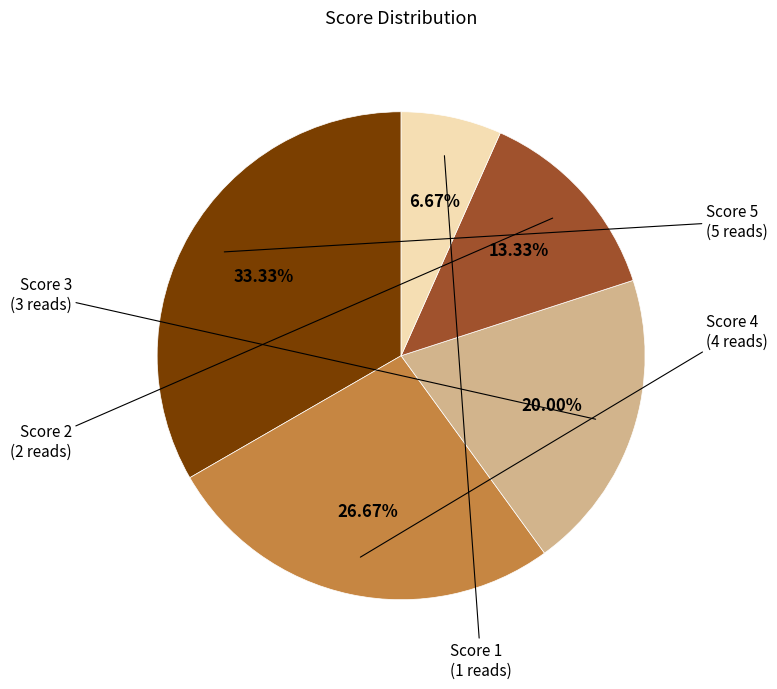

Is there a majority slice in this chart?

No